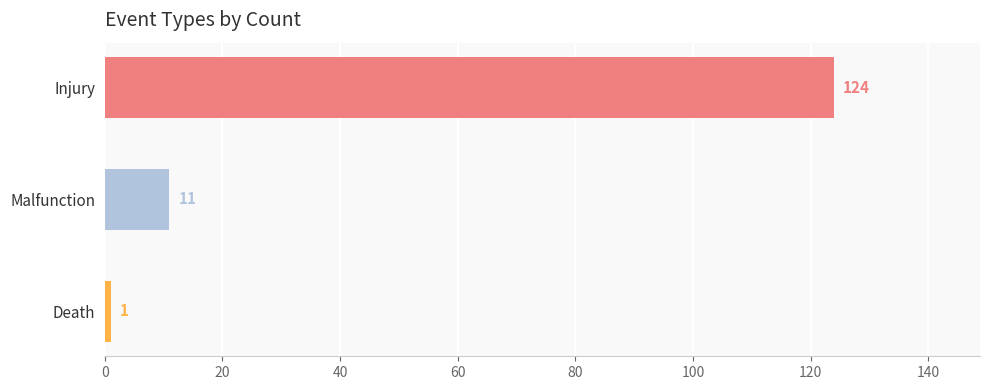

The chart shows a value of 32 at Injury. True or false?

False